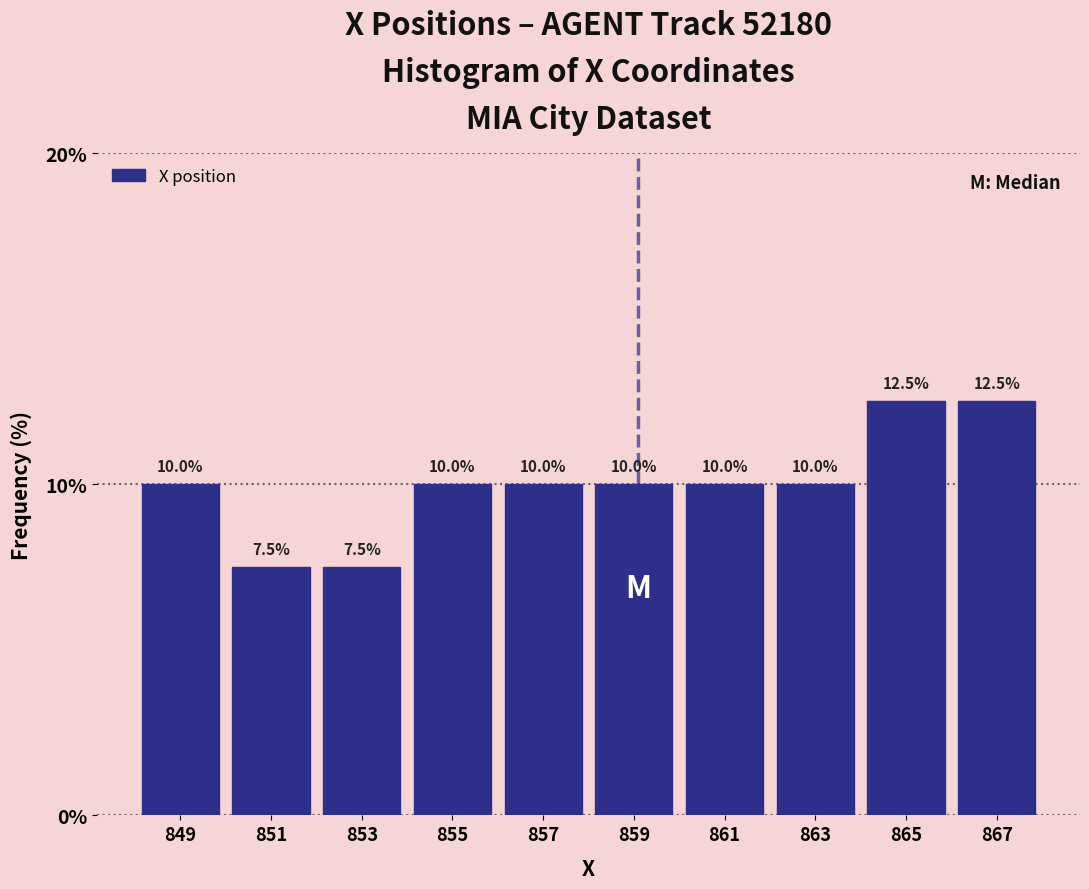

Reading left to right, transcribe all the data shown in this chart.

849=10.0	851=7.5	853=7.5	855=10.0	857=10.0	859=10.0	861=10.0	863=10.0	865=12.5	867=12.5